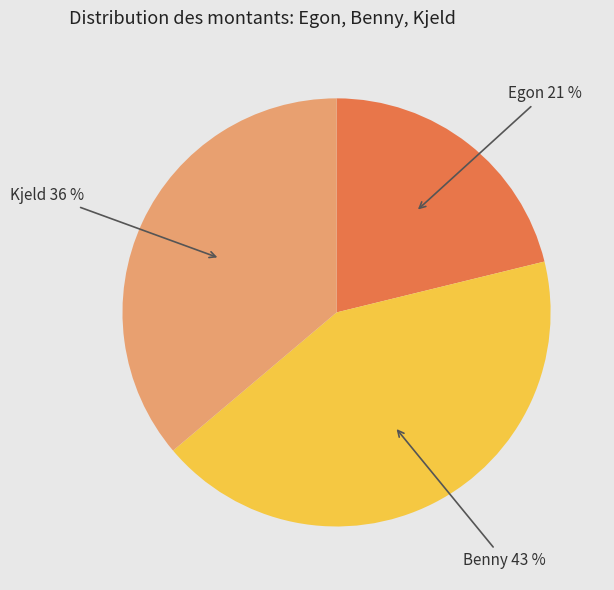

Rank the categories by value from highest to lowest.

Benny, Kjeld, Egon